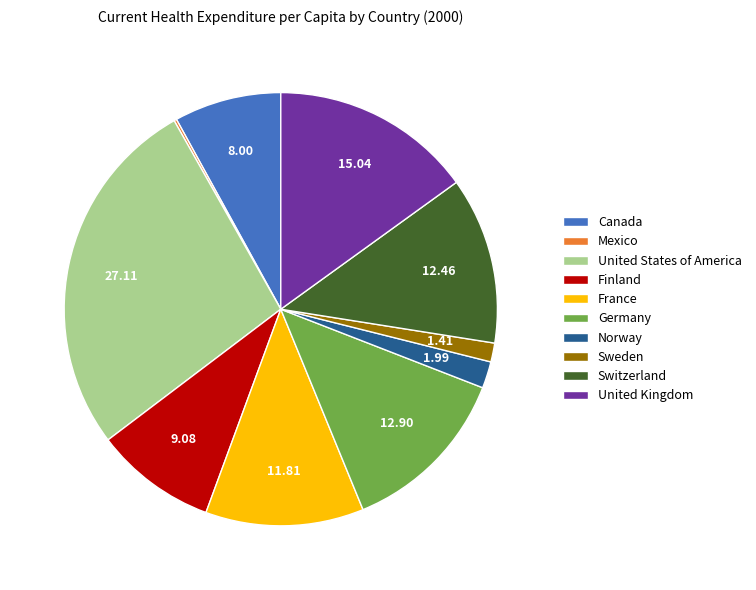

What is the ratio of the value at United States of America to the value at France?

2.3